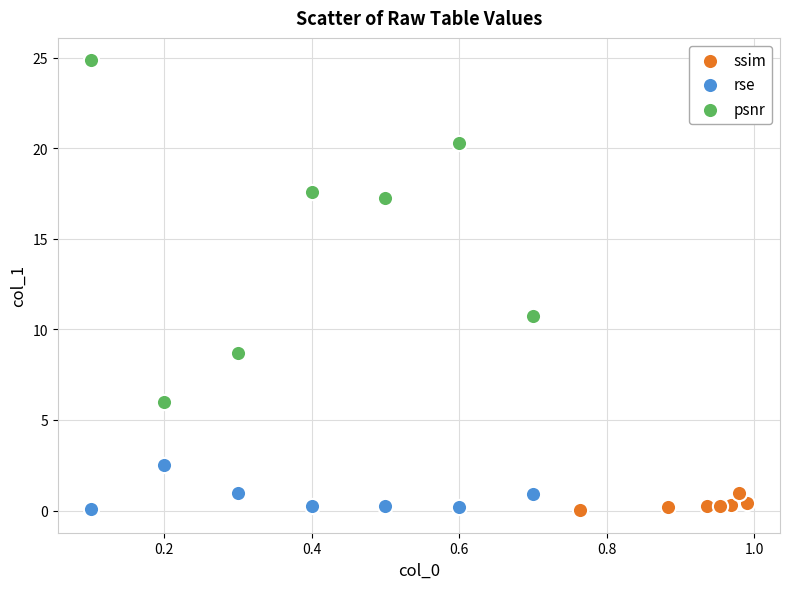

Which series reaches the maximum Y coordinate?

psnr